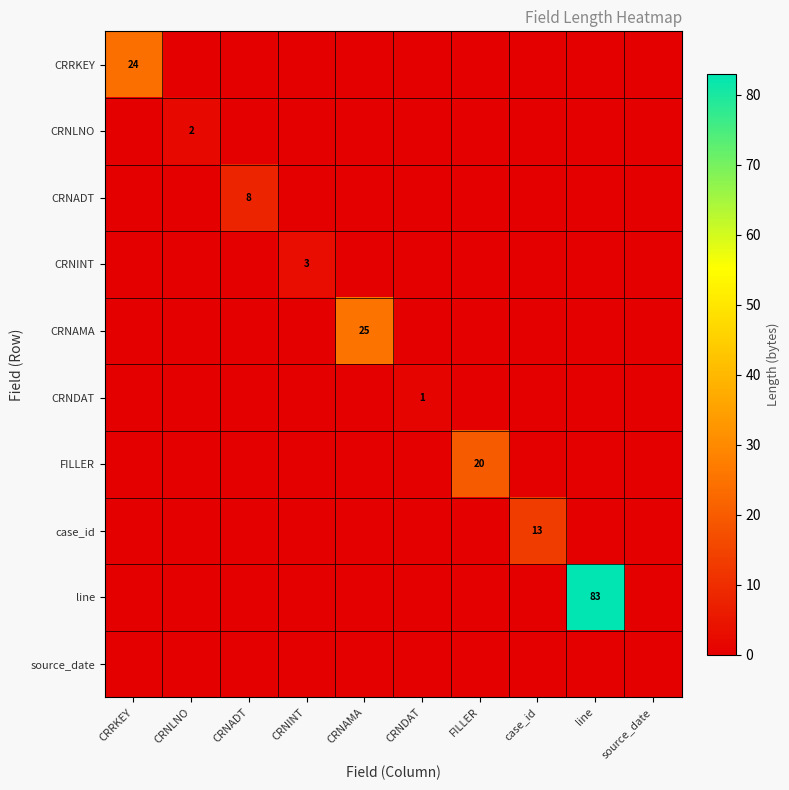

At how many categories does at least one series exceed 20?

3